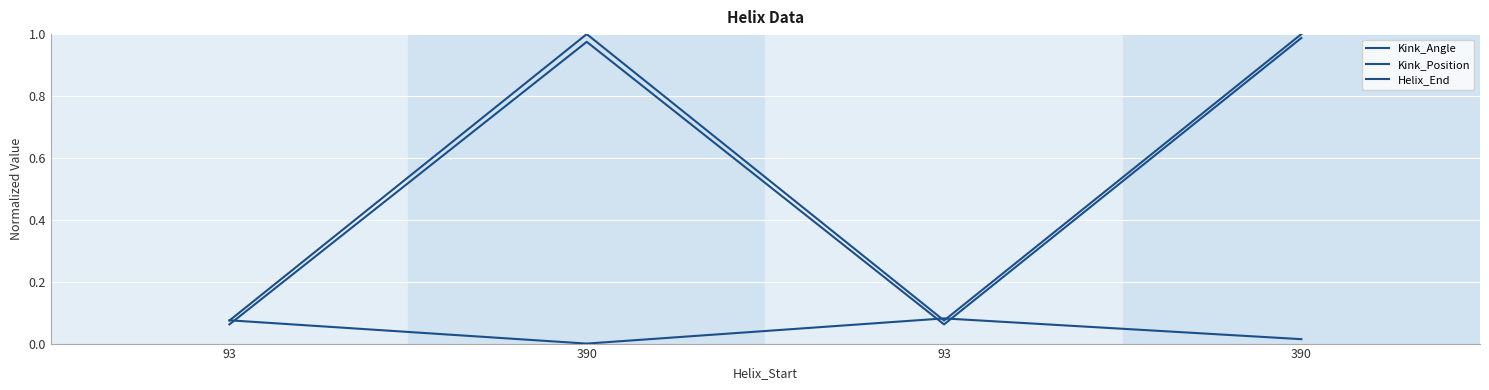

Reading left to right, extract all data points from this chart.

Kink_Angle: 93=0.1	390=0.0	93=0.1	390=0.0
Kink_Position: 93=0.1	390=1.0	93=0.1	390=1.0
Helix_End: 93=0.1	390=1.0	93=0.1	390=1.0